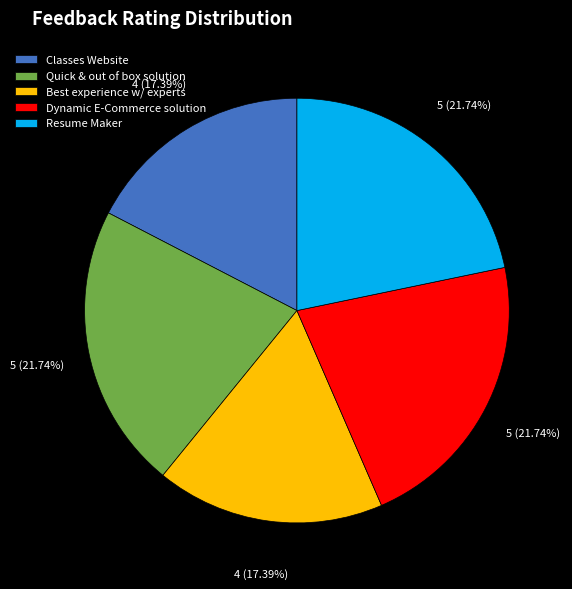

Count the number of slices in the pie.

5